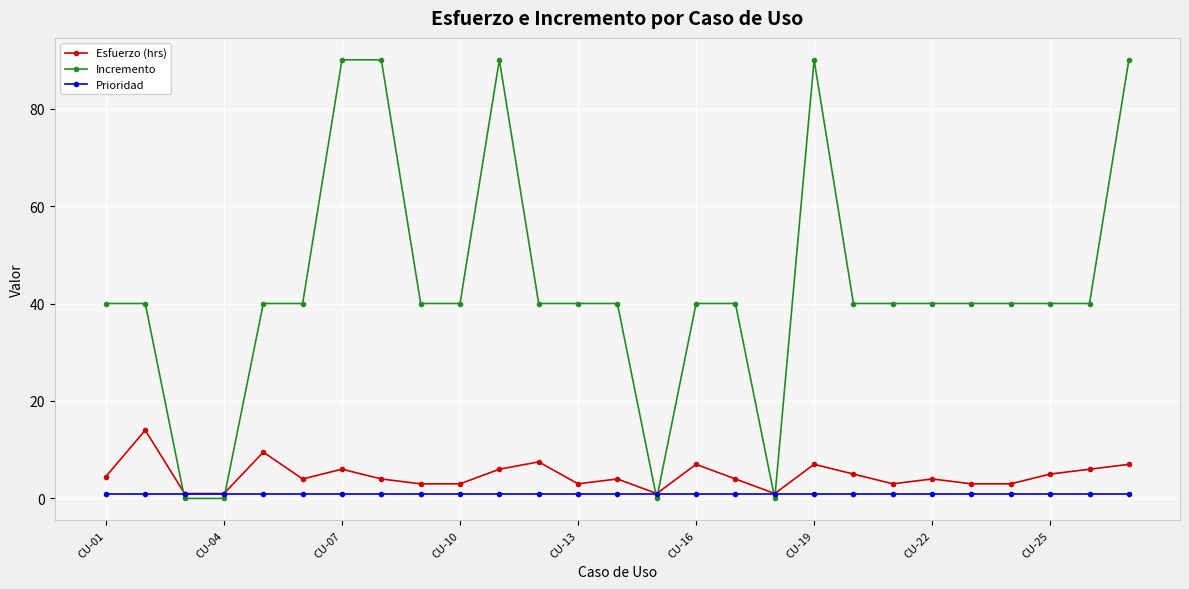

List the series in order of their peak value, highest first.

Incremento, Esfuerzo (hrs), Prioridad